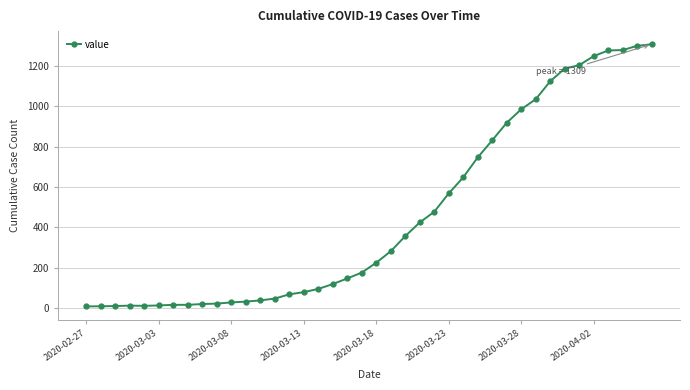

What is the average value?

460